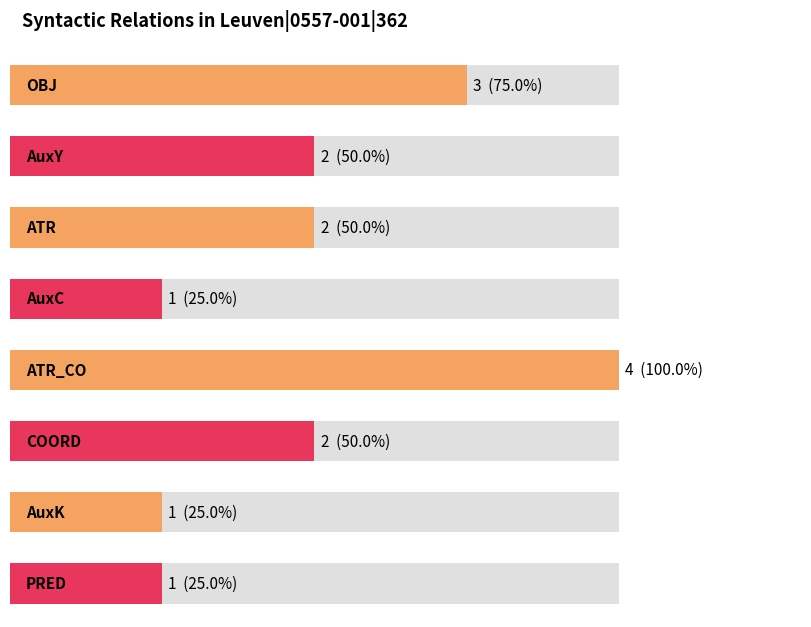

At which category does the chart reach its peak across all series?

ATR_CO